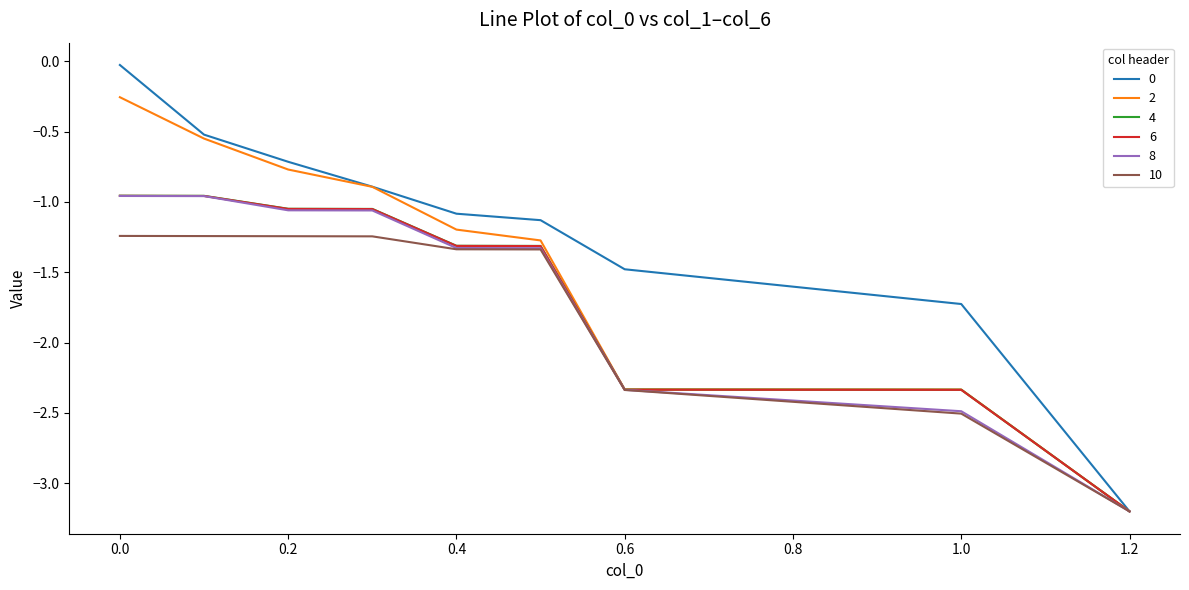

How many lines are shown in the chart?

6